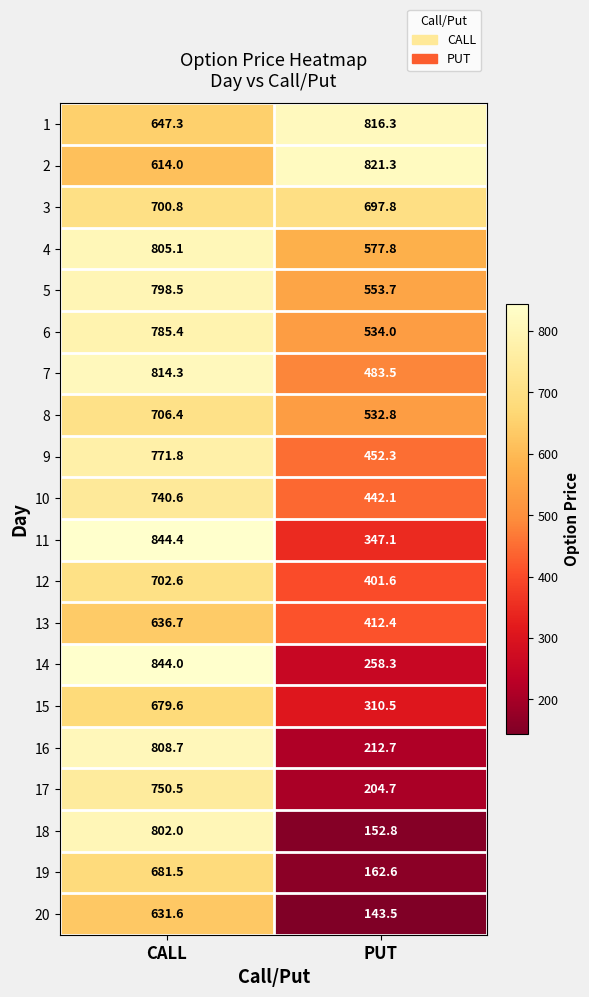

What value does the 19 series have at CALL?

681.5